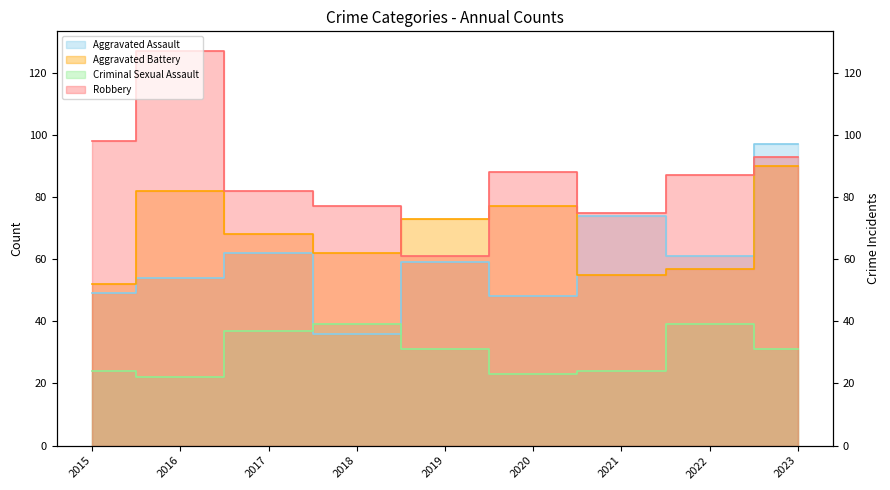

How many interior local peaks does the Criminal Sexual Assault series have?

2